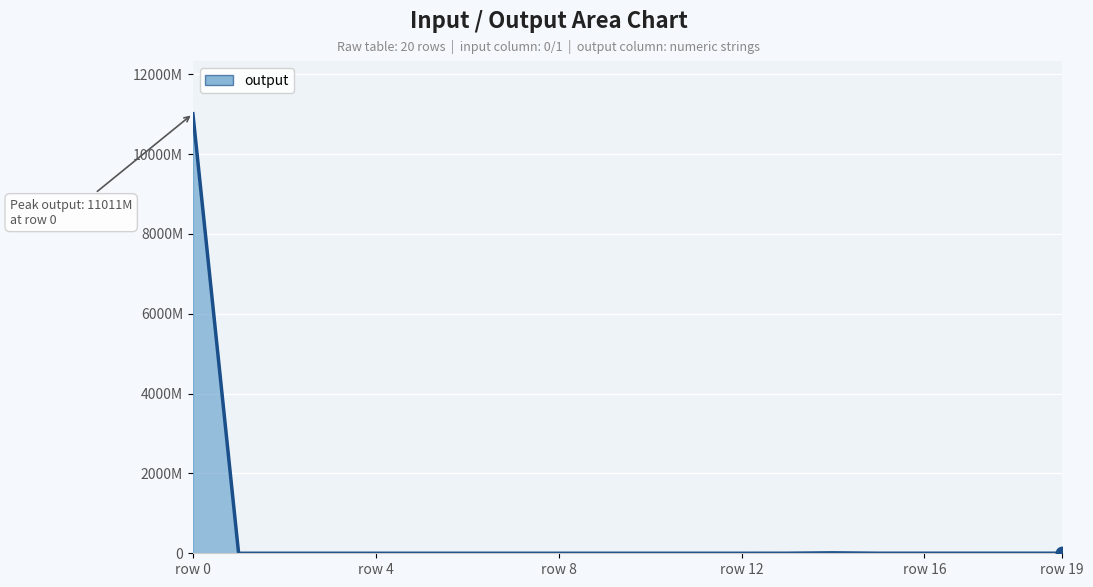

Where is the first local maximum?

1